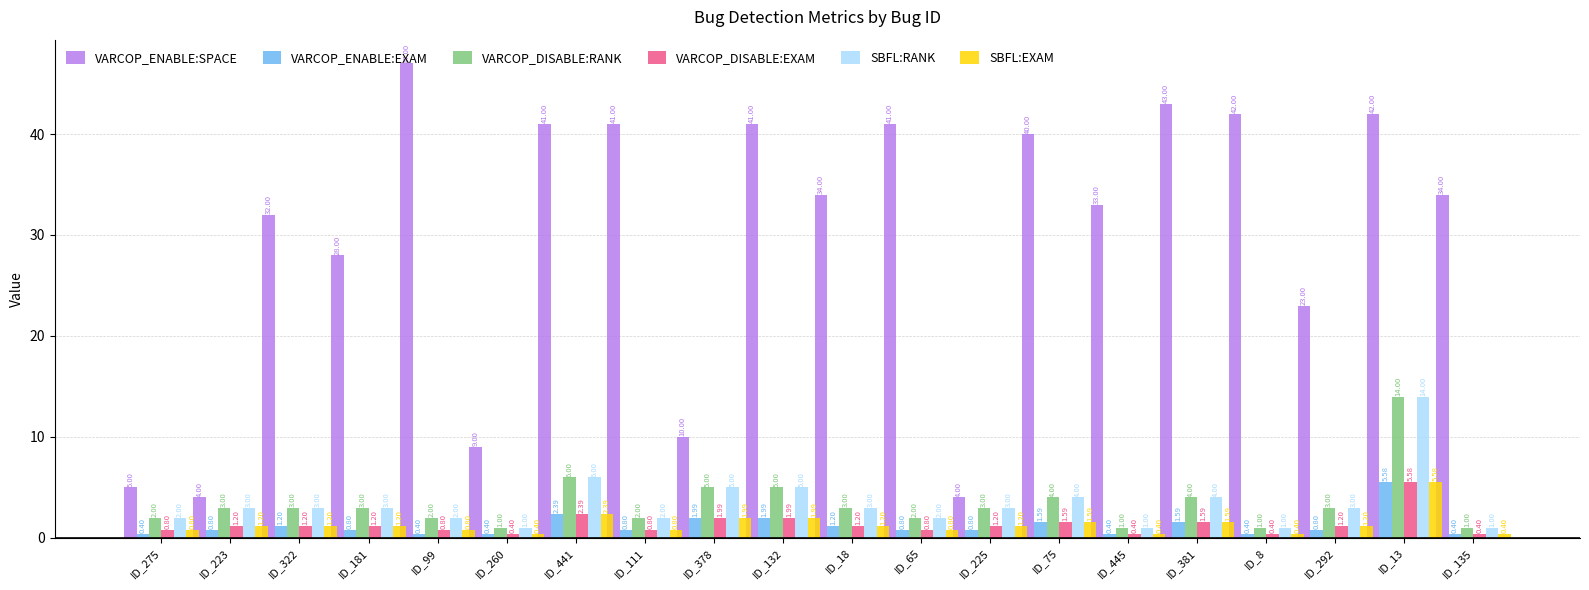

What is the label of the 17th bar from the left?

ID_8